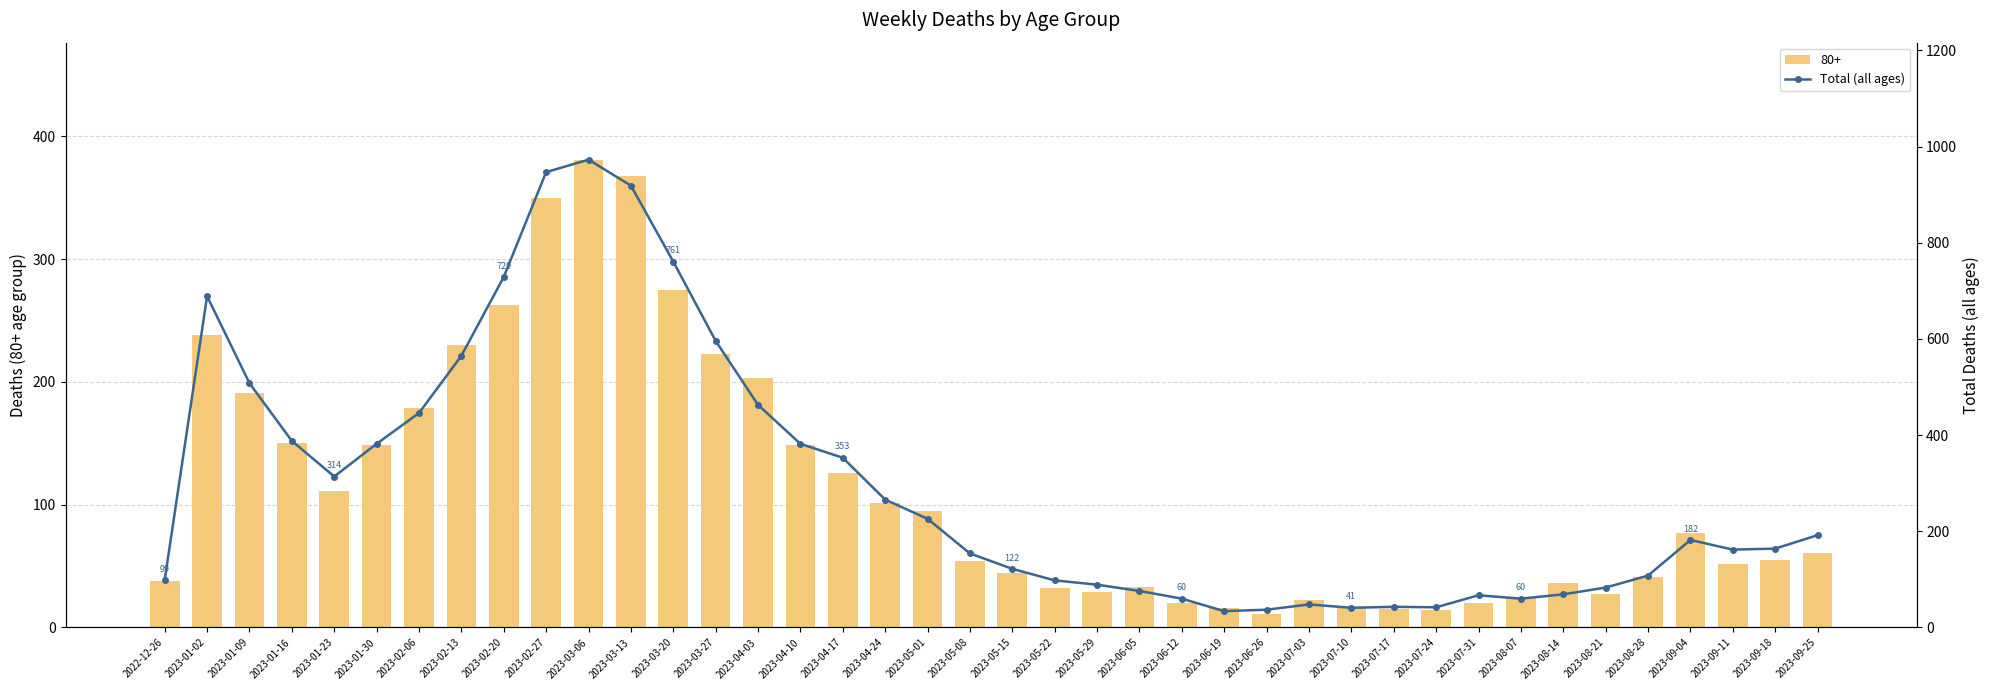

What is the sum of all values?

11937